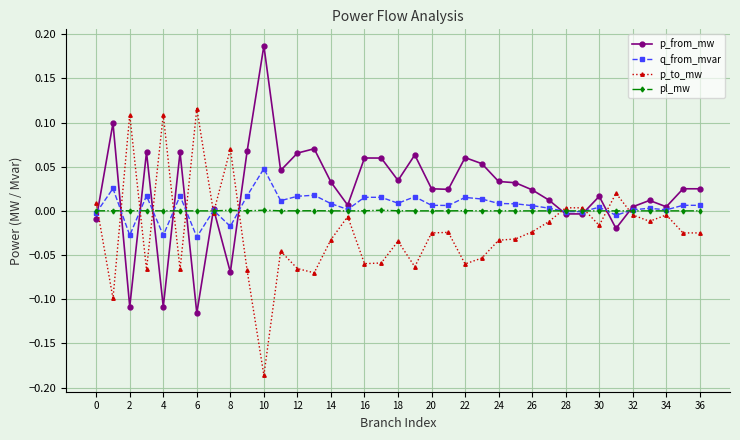

After their last crossing, which series has the higher values: p_from_mw or q_from_mvar?

p_from_mw